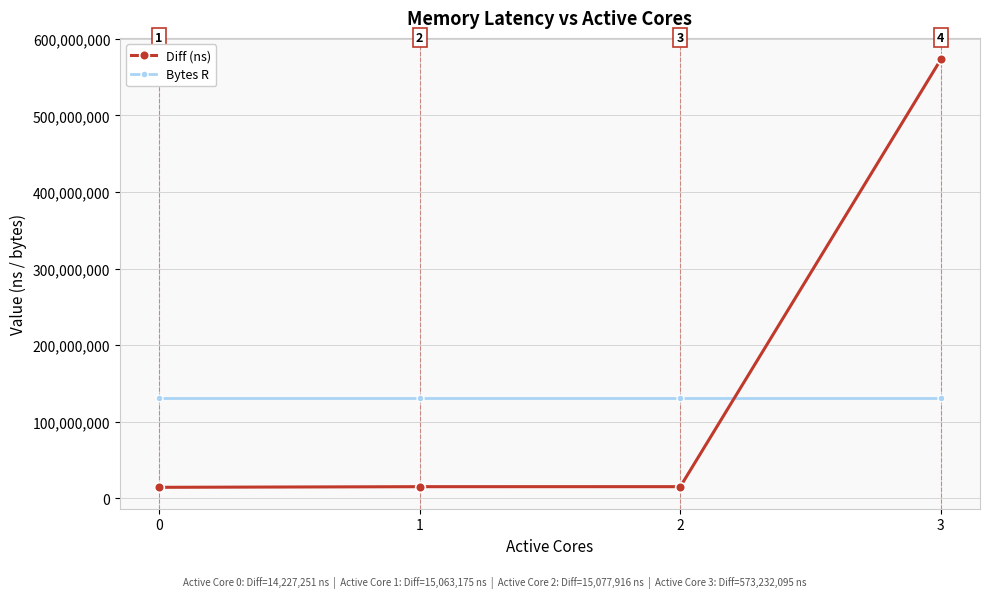

The Bytes R series shows 36606540 at 1. True or false?

False